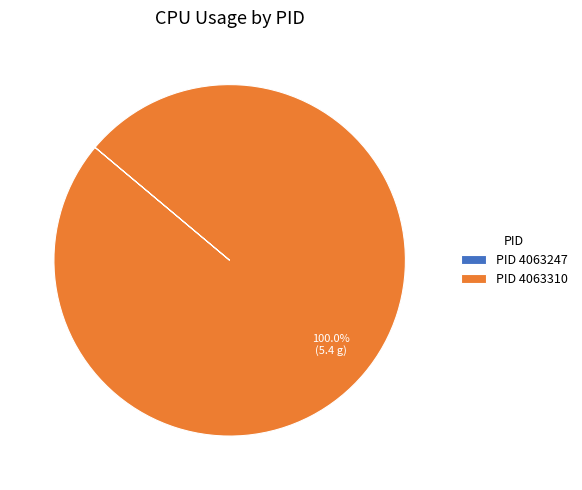

Which category has the biggest portion of the pie?

PID 4063310